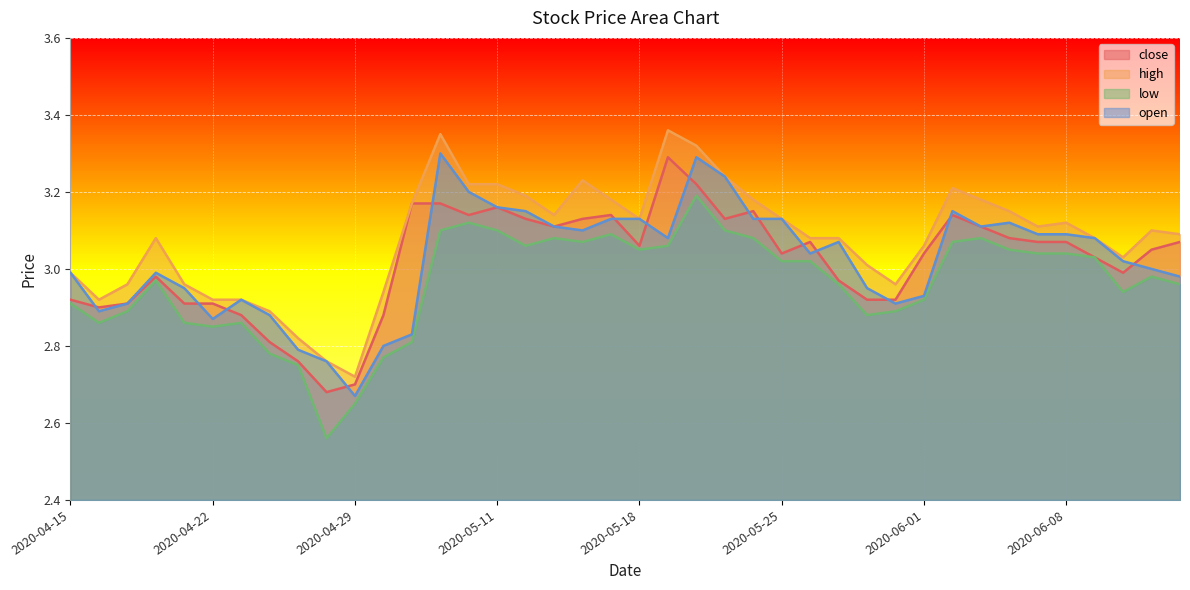

How many series are shown in this chart?

4